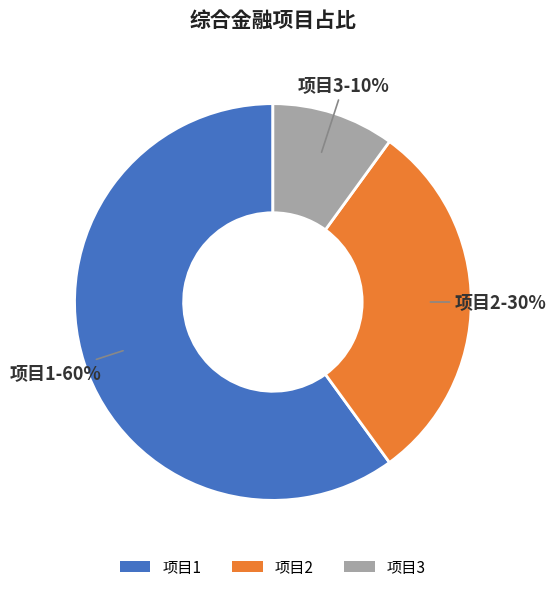

How many slices are in this pie chart?

3